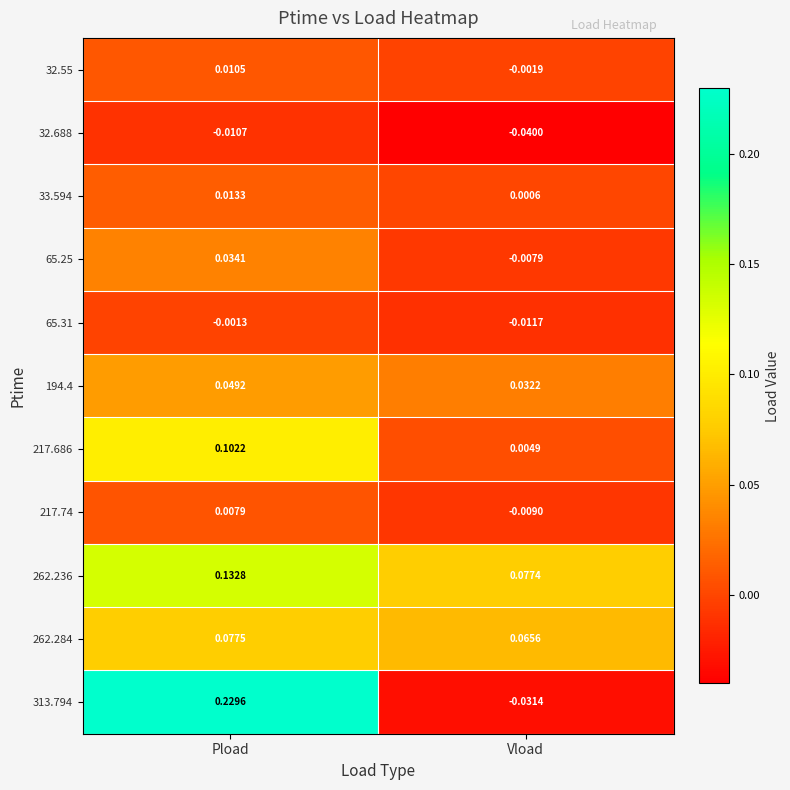

What is the total value across all series at Pload?

0.6